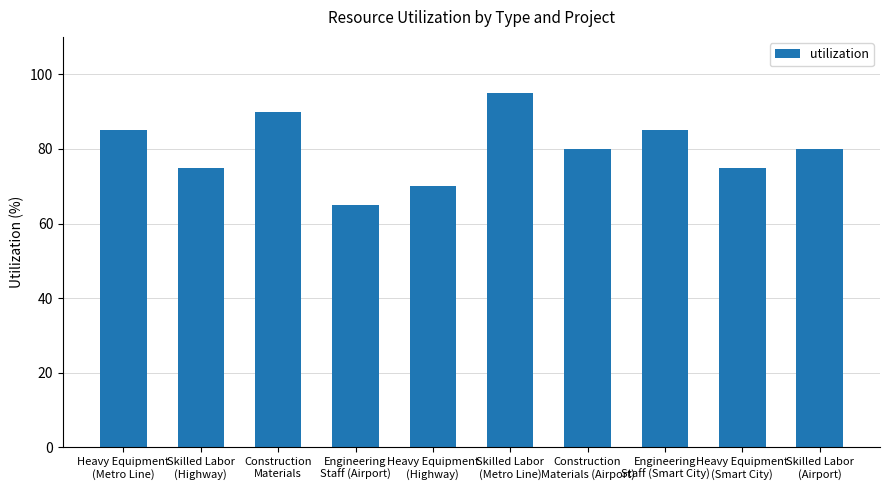

Reading left to right, transcribe all the data shown in this chart.

Heavy Equipment
(Metro Line)=85	Skilled Labor
(Highway)=75	Construction
Materials=90	Engineering
Staff (Airport)=65	Heavy Equipment
(Highway)=70	Skilled Labor
(Metro Line)=95	Construction
Materials (Airport)=80	Engineering
Staff (Smart City)=85	Heavy Equipment
(Smart City)=75	Skilled Labor
(Airport)=80